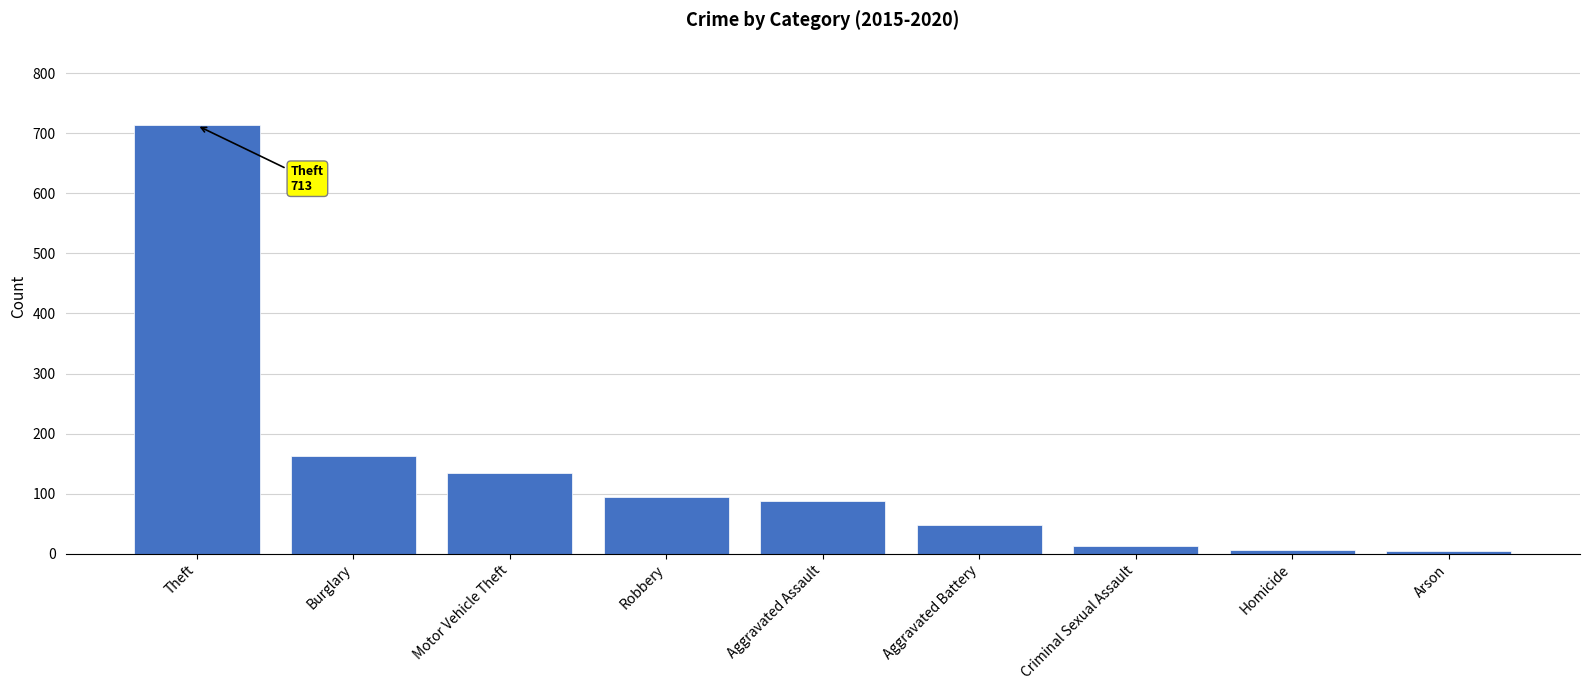

Where is the data nearest to the value 358?

Burglary